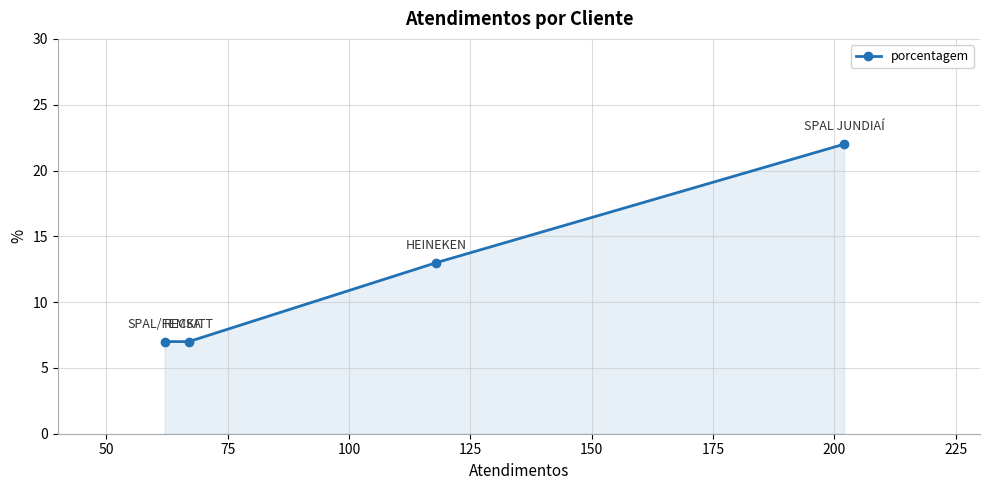

What is the difference between the second highest and second lowest values?

6